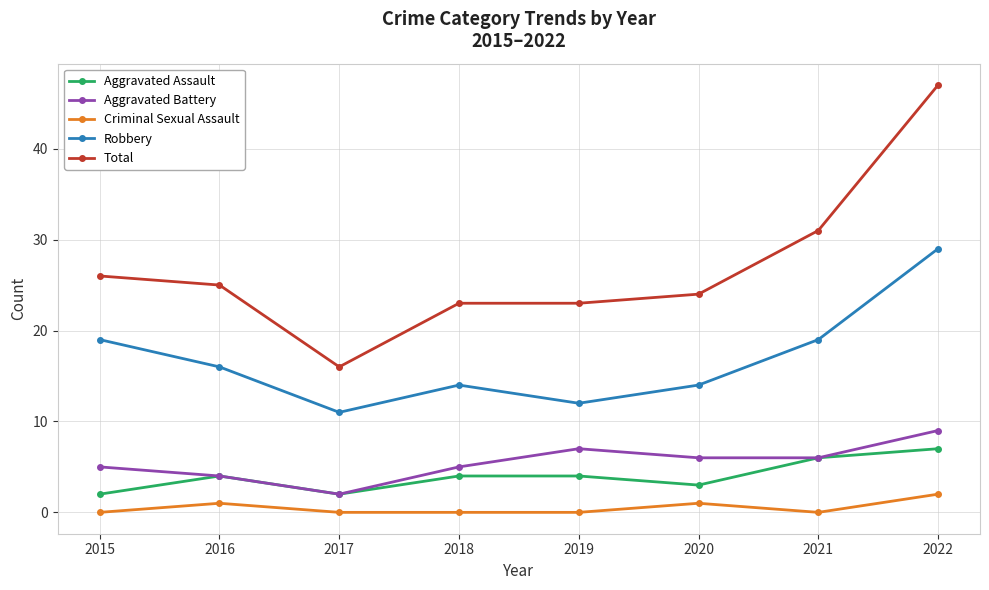

True or false: Criminal Sexual Assault and Aggravated Assault cross at least once.

False